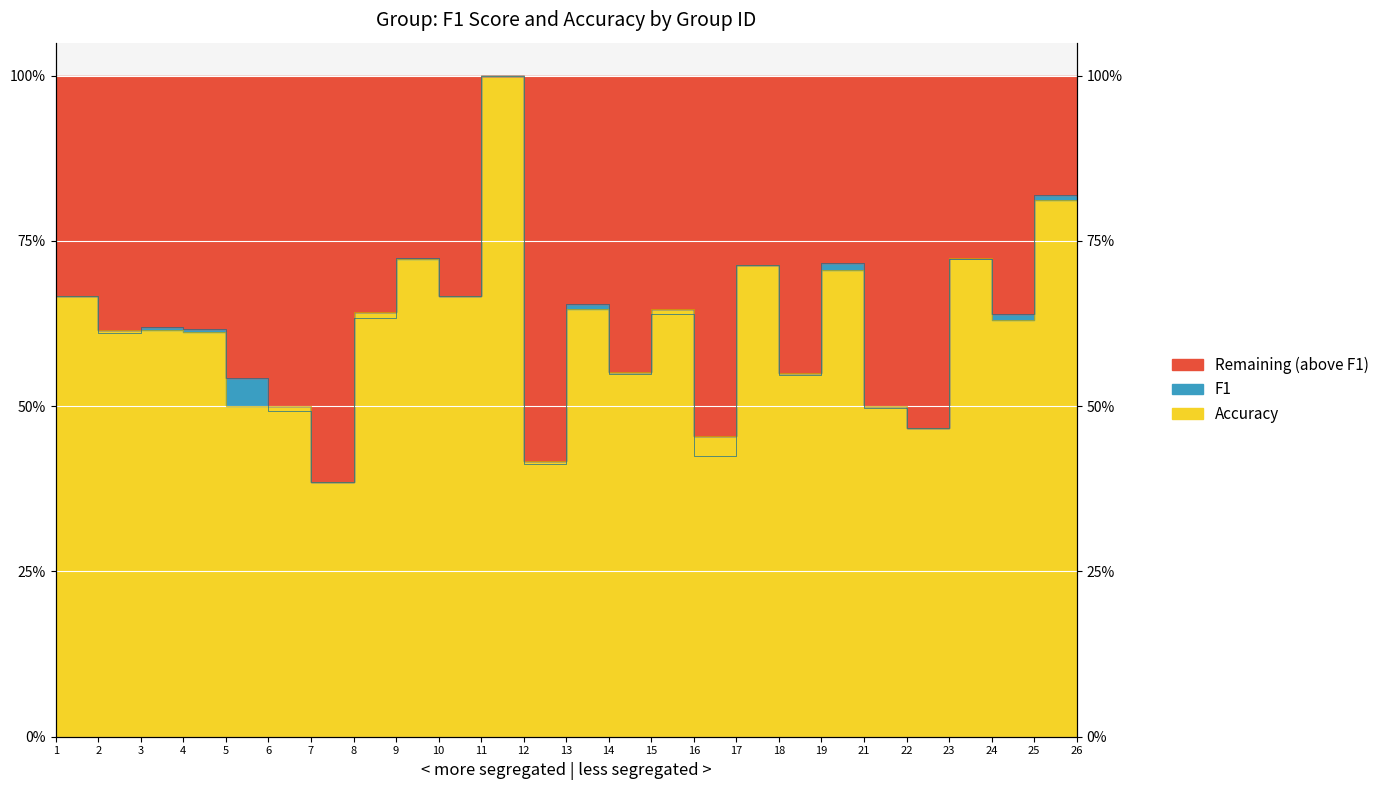

Which series changed the most between 1 and 11?

f1